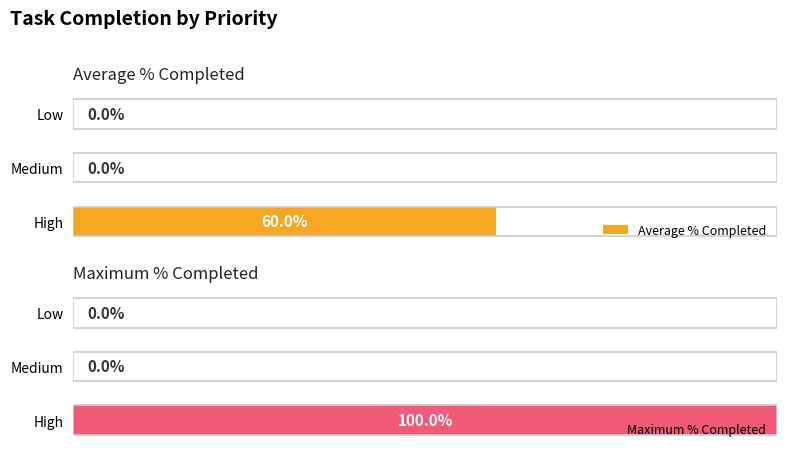

List the series in order of their overall mean, highest first.

Maximum % Completed, Average % Completed